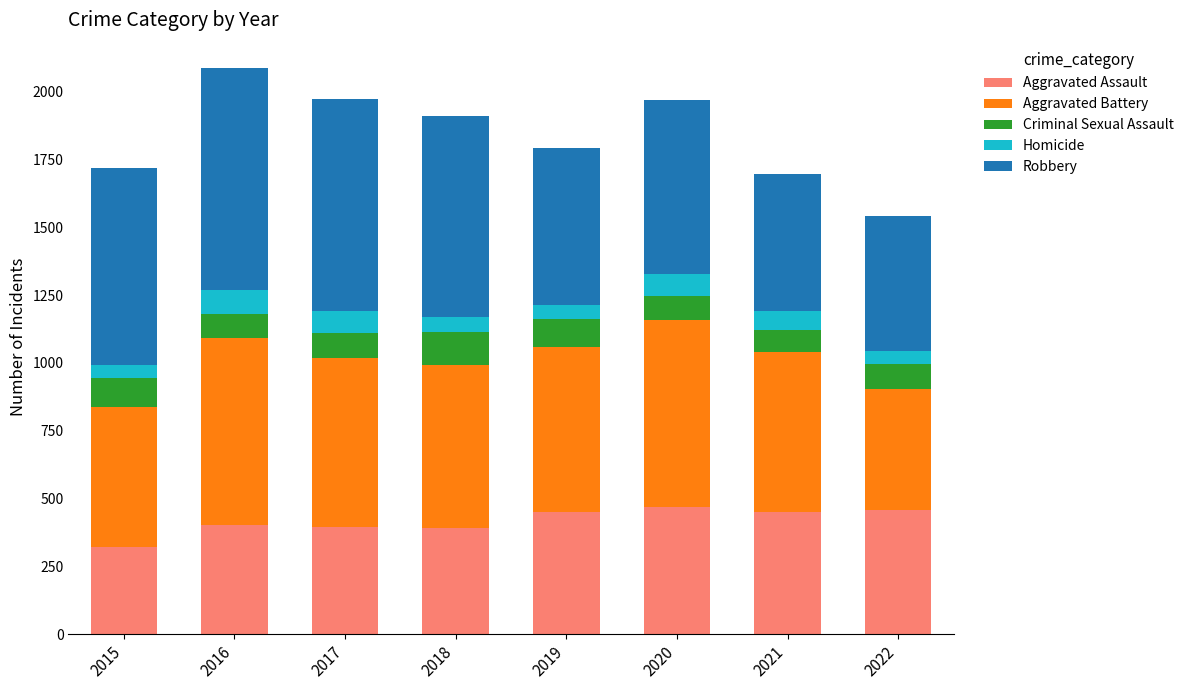

The Aggravated Assault series shows 202 at 2017. True or false?

False